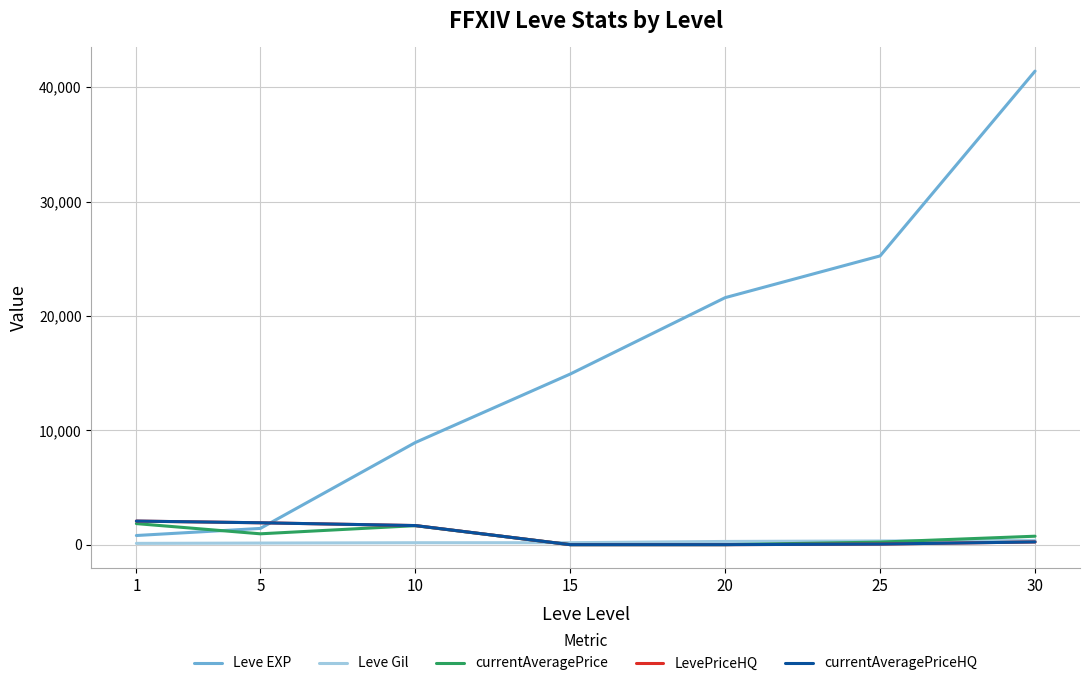

Does the chart have visible grid lines?

Yes